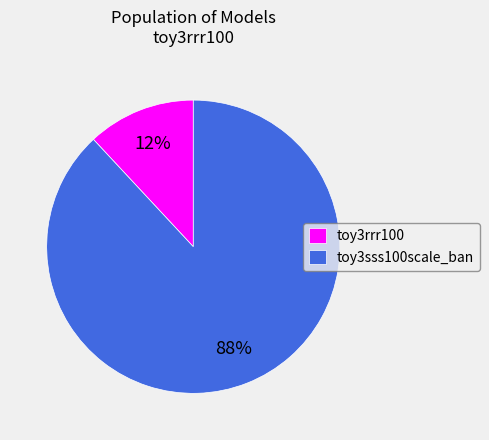

Which category has the smallest portion of the pie?

toy3rrr100